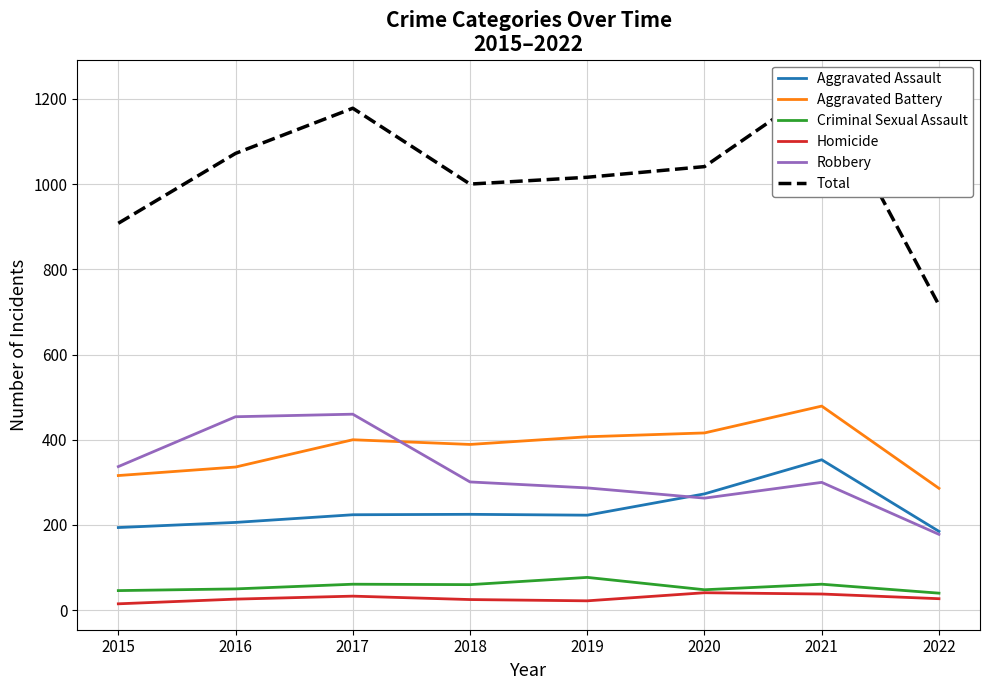

At how many categories does at least one series exceed 878?

7